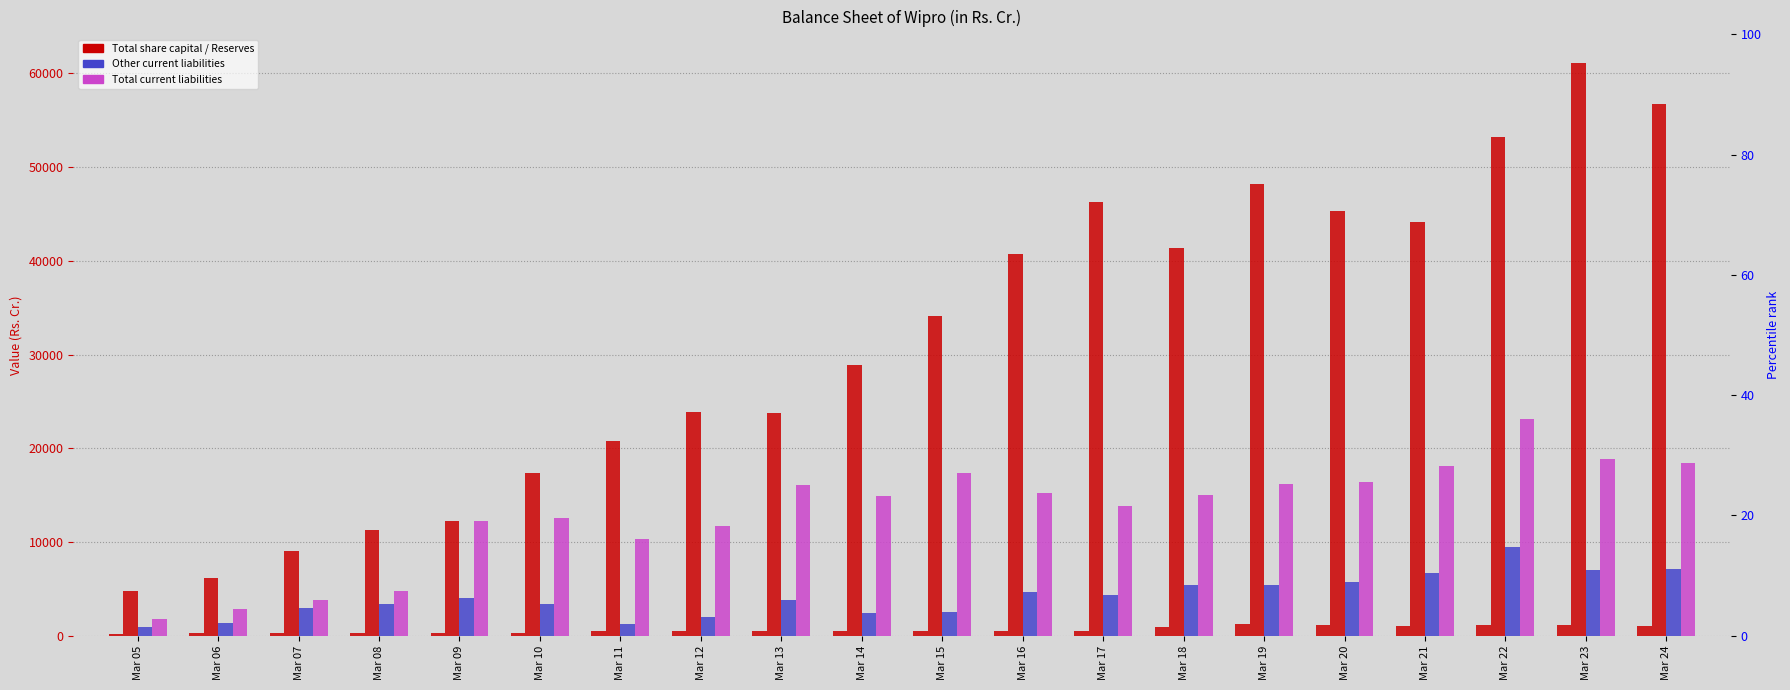

What is the difference between the highest and lowest values at Mar 20?

44168.3